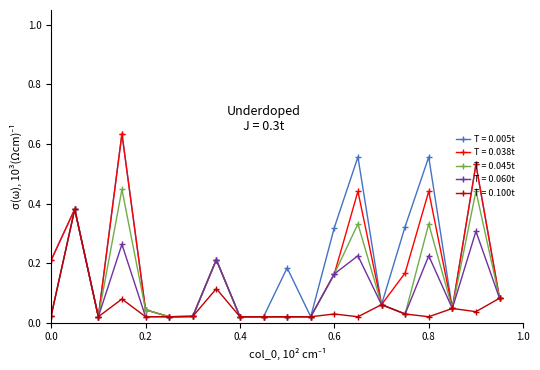

Rank the series by their average value, from highest to lowest.

T = 0.005t, T = 0.038t, T = 0.045t, T = 0.060t, T = 0.100t